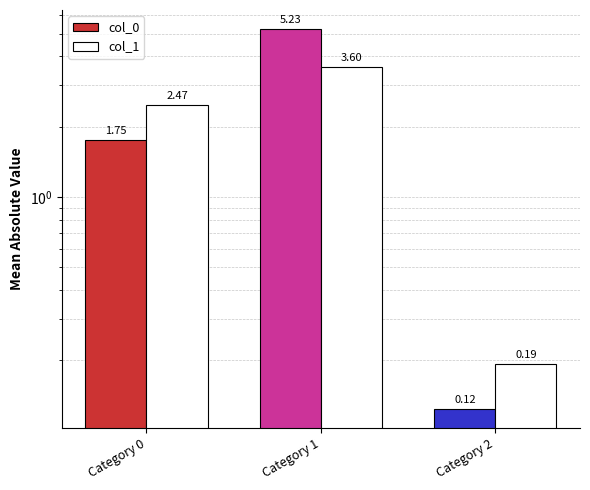

What value does the col_1 series have at Category 2?

0.2